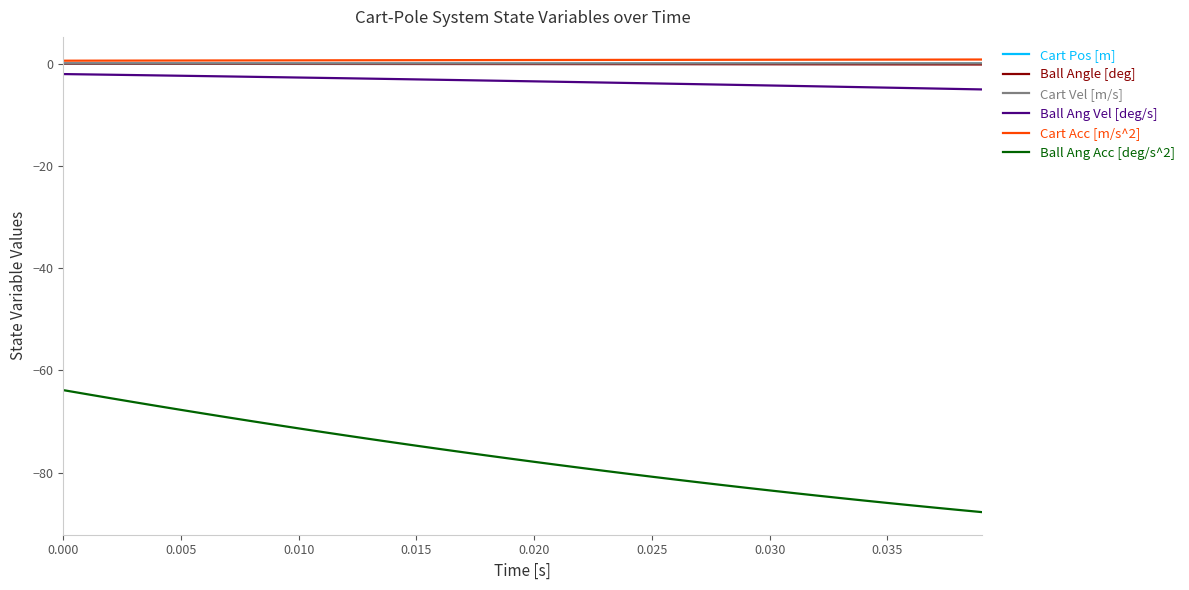

True or false: Cart Acc [m/s^2] and Ball Ang Acc [deg/s^2] intersect in this chart.

False